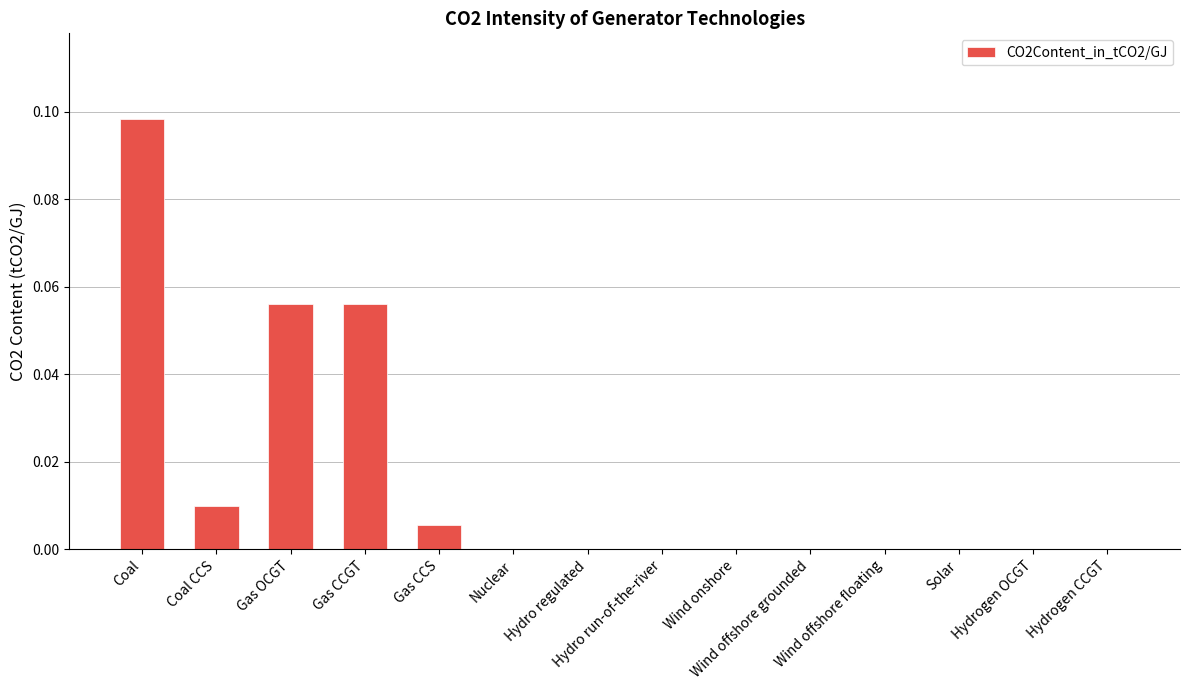

What is the change in value from Gas OCGT to Hydrogen OCGT?

-0.1